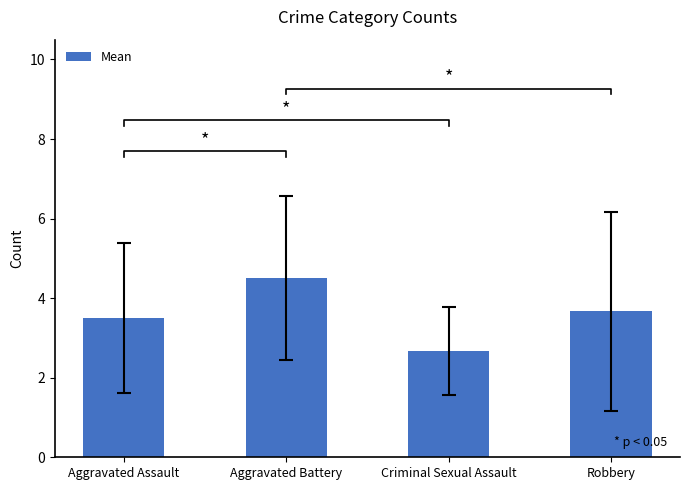

Reading left to right, transcribe all the data shown in this chart.

Aggravated Assault=3.5	Aggravated Battery=4.5	Criminal Sexual Assault=2.7	Robbery=3.7